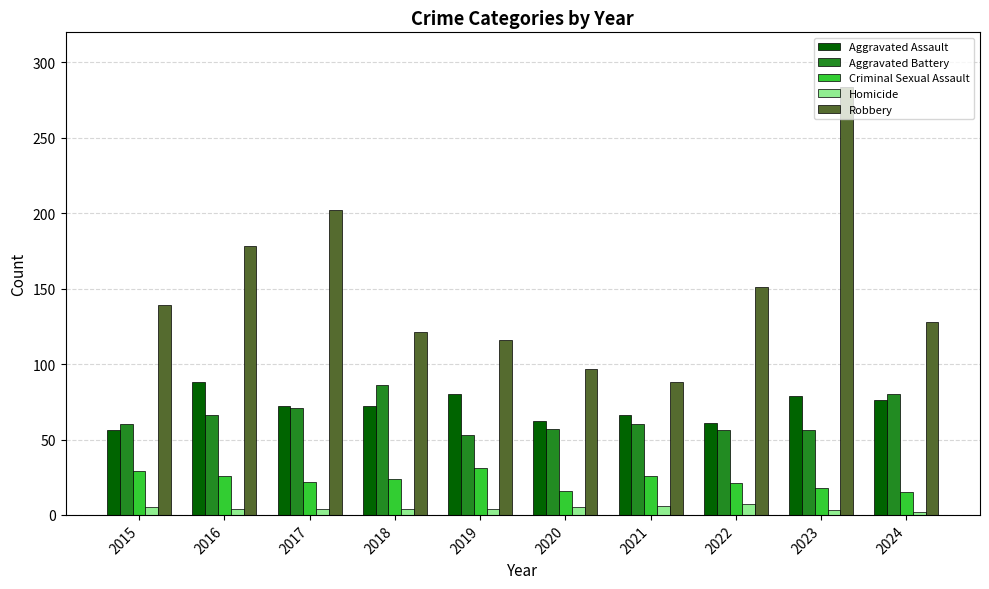

Between 2017 and 2021, which series saw the biggest shift?

Robbery